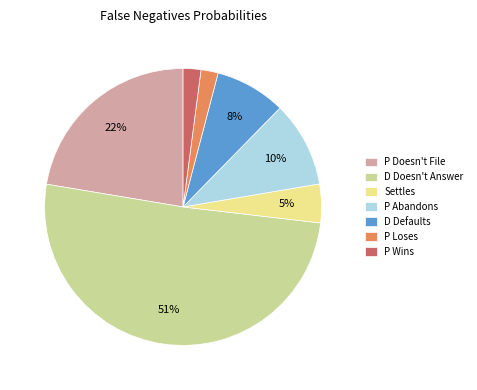

What is the largest slice in the pie chart?

D Doesn't Answer